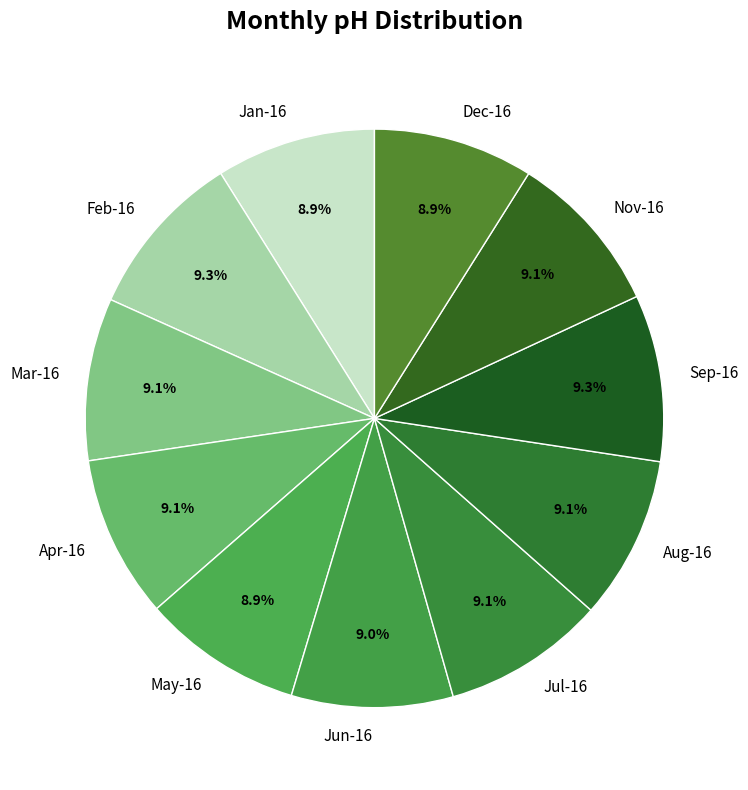

How many segments does this pie chart have?

11